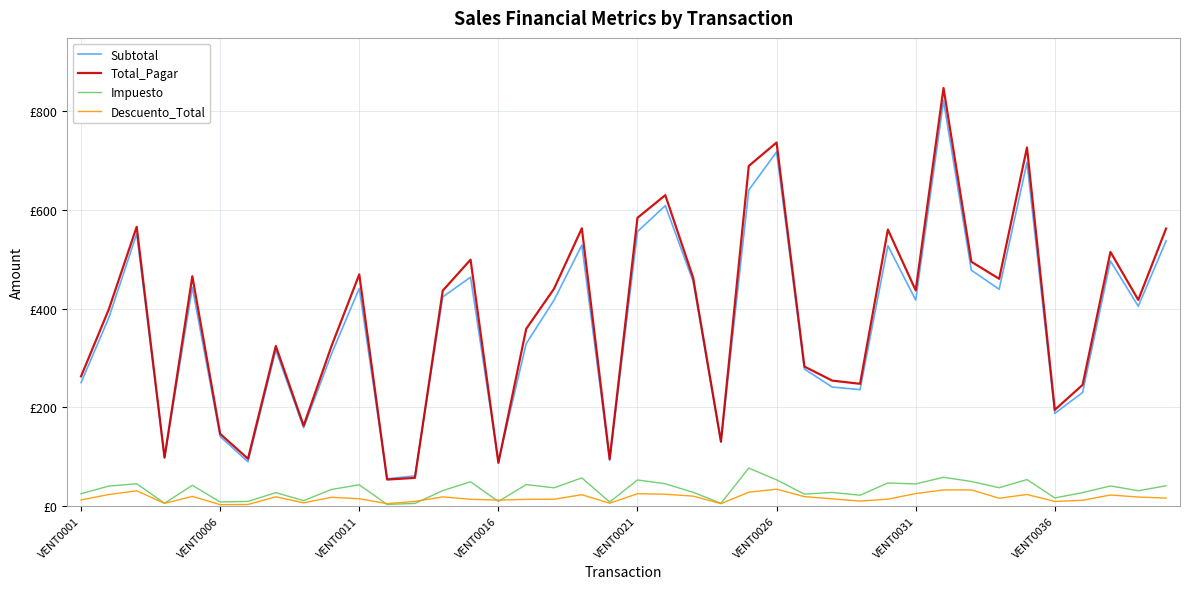

Does the chart display data point markers on the line(s)?

No